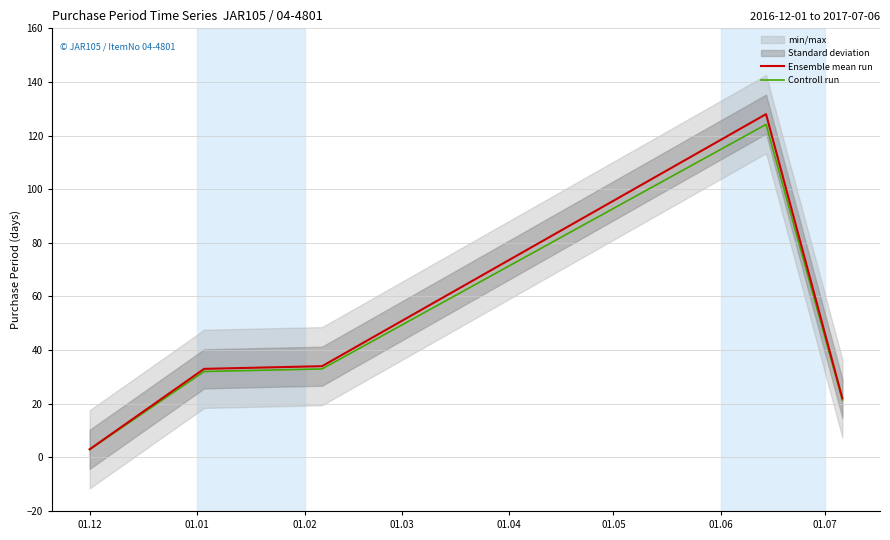

Reading left to right, extract all data points from this chart.

Ensemble mean run: 3.0	33.0	34.0	128.0	22.0
Controll run: 2.9	32.0	33.0	124.2	21.3